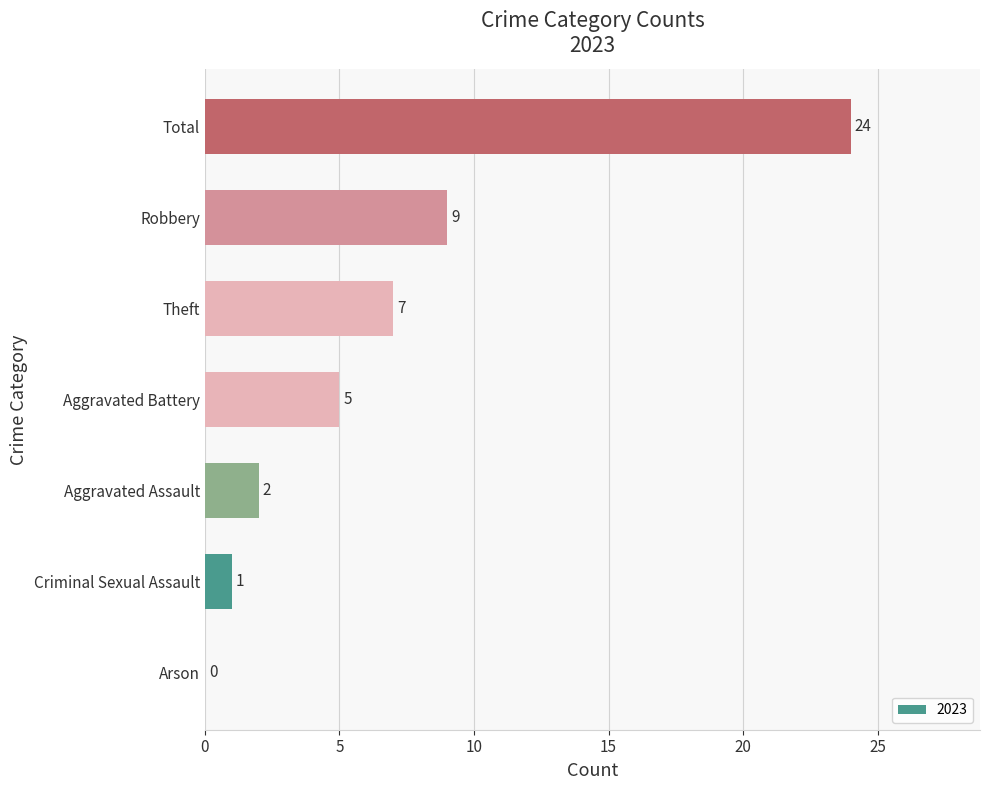

Reading bottom to top, what are all the values shown in this chart?

Arson=0	Criminal Sexual Assault=1	Aggravated Assault=2	Aggravated Battery=5	Theft=7	Robbery=9	Total=24